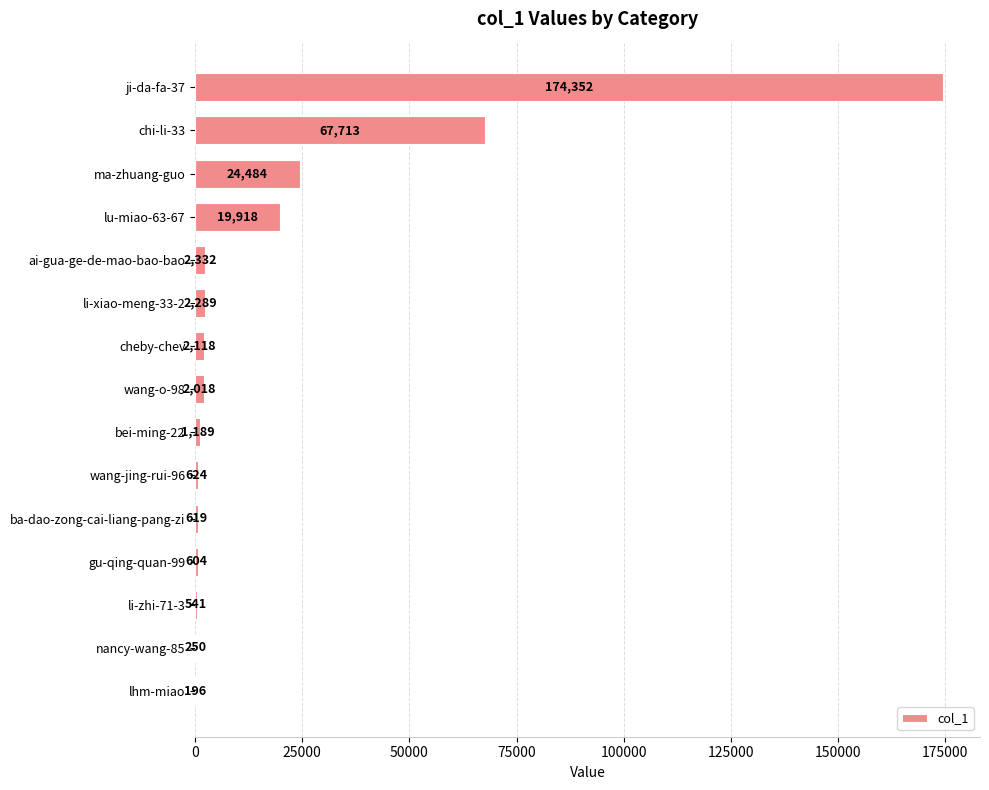

The chart shows a value of 541 at li-zhi-71-3. True or false?

True